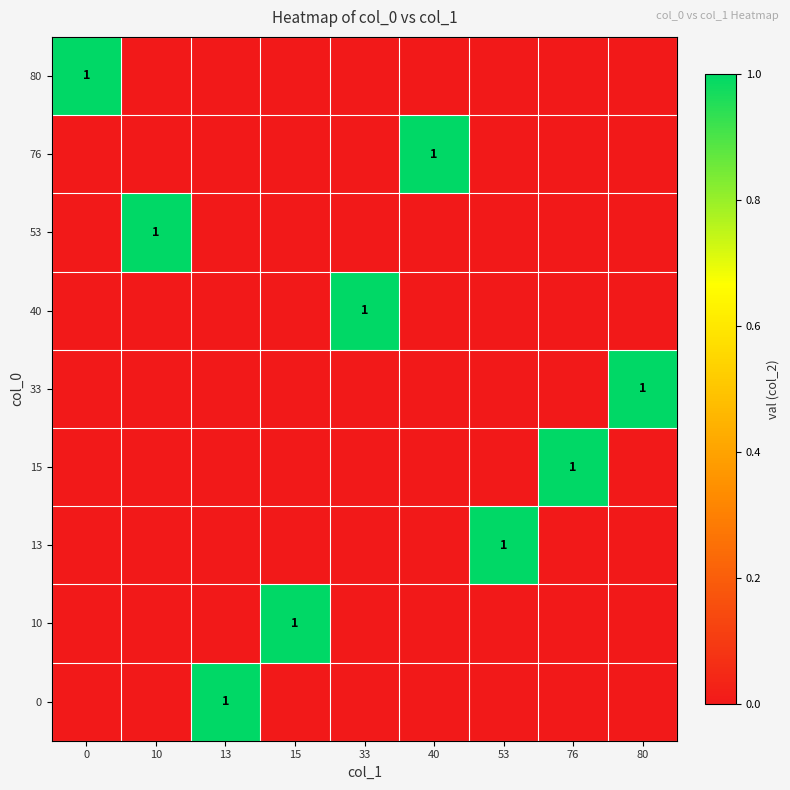

True or false: 15 has a value of 0 at 76.

False